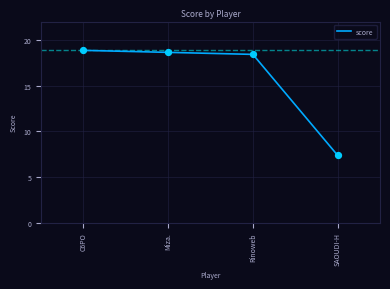

Between Rinoweb and SAOUDI-H, which is larger?

Rinoweb